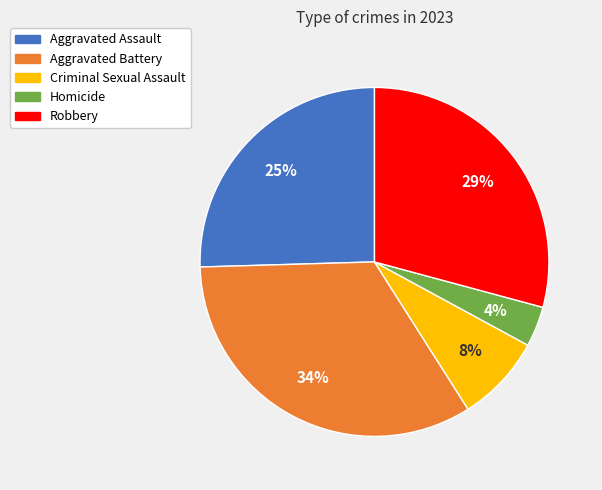

To the nearest percent, what is the average slice percentage?

20%